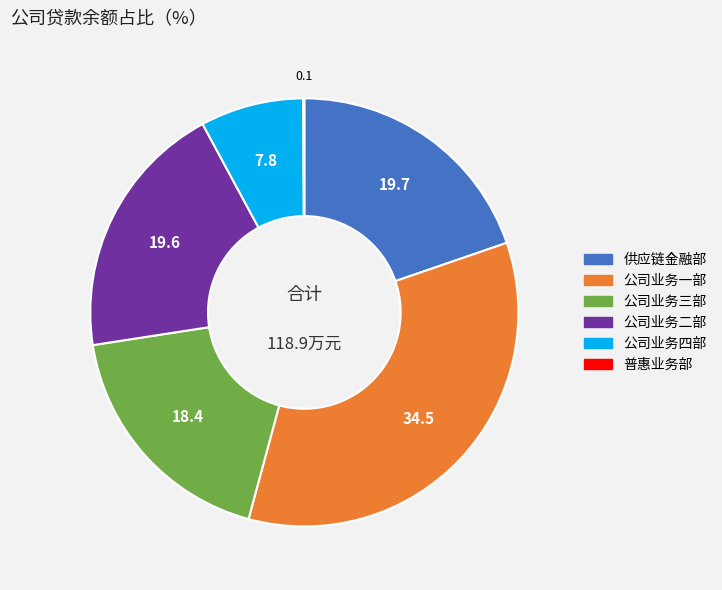

Between 公司业务三部 and 供应链金融部, which is larger?

供应链金融部